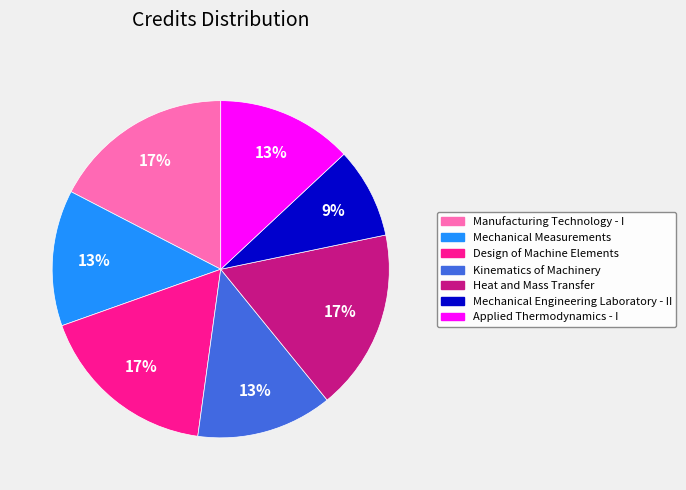

Between Manufacturing Technology - I and Kinematics of Machinery, which is larger?

Manufacturing Technology - I